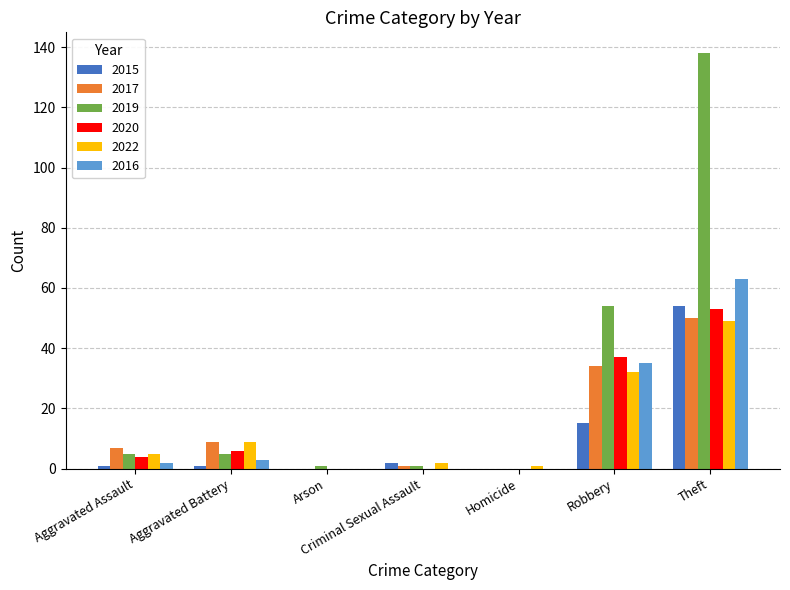

What is the difference between the 2022 values at Theft and Aggravated Battery?

40